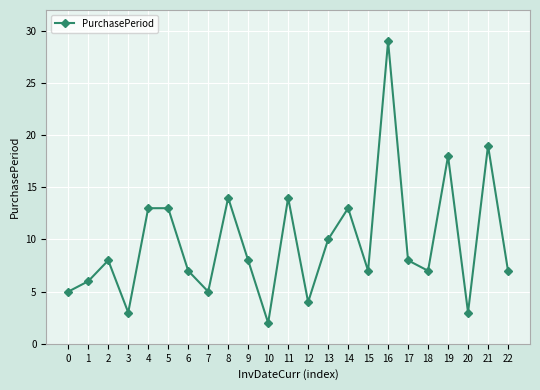

How many series are shown in this chart?

1